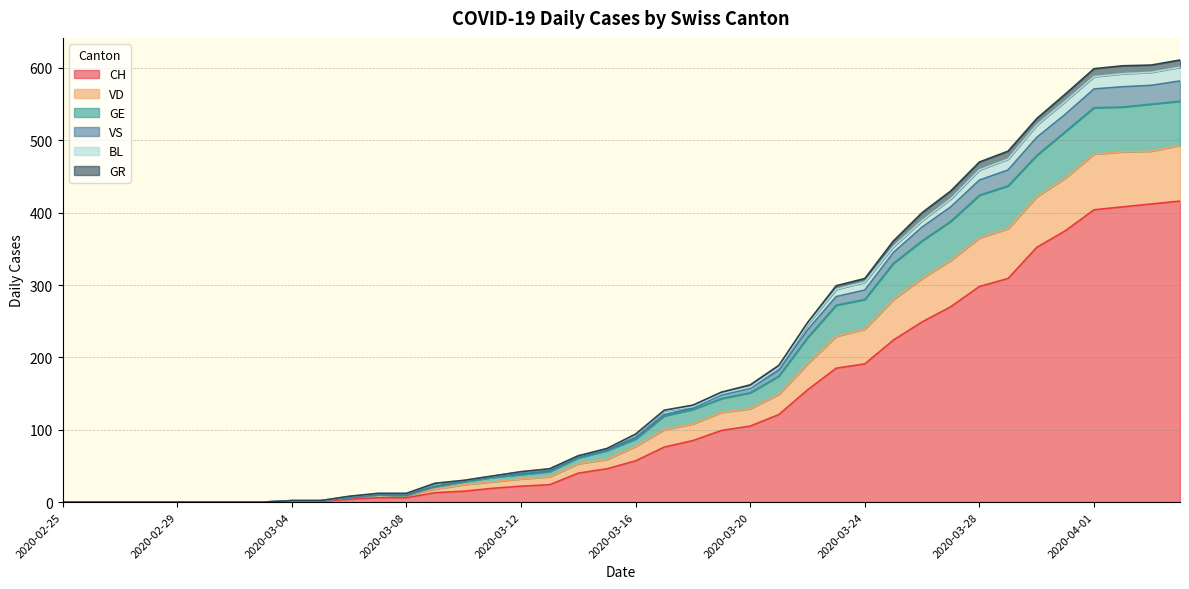

Which has a higher value, 2020-03-21 or 2020-03-27?

2020-03-27